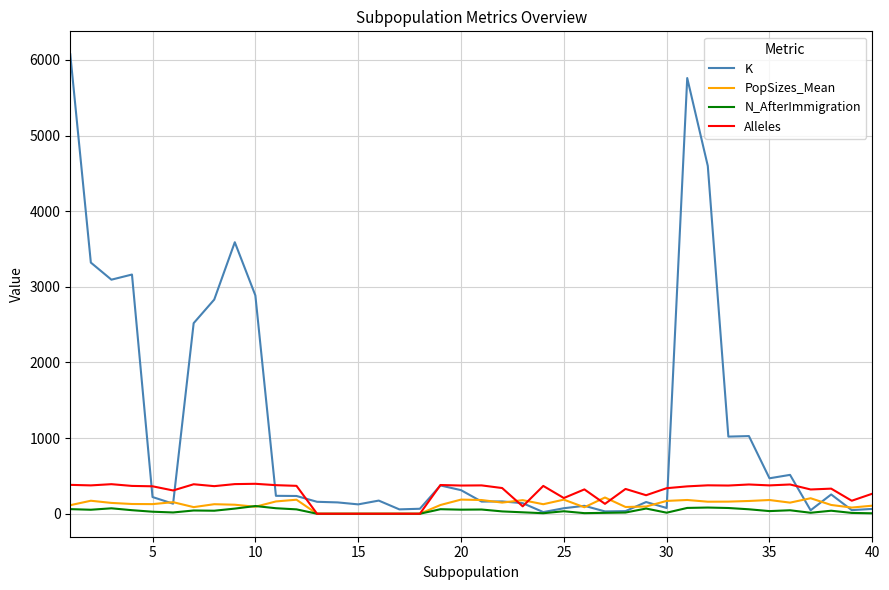

Which series has the largest total across all categories?

K